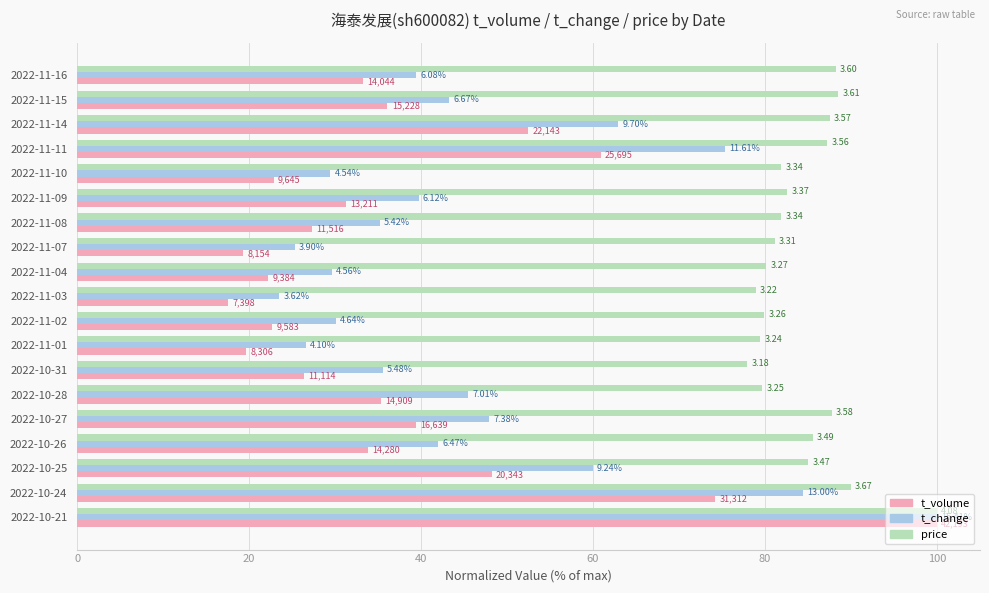

What is the minimum value for price?

77.9